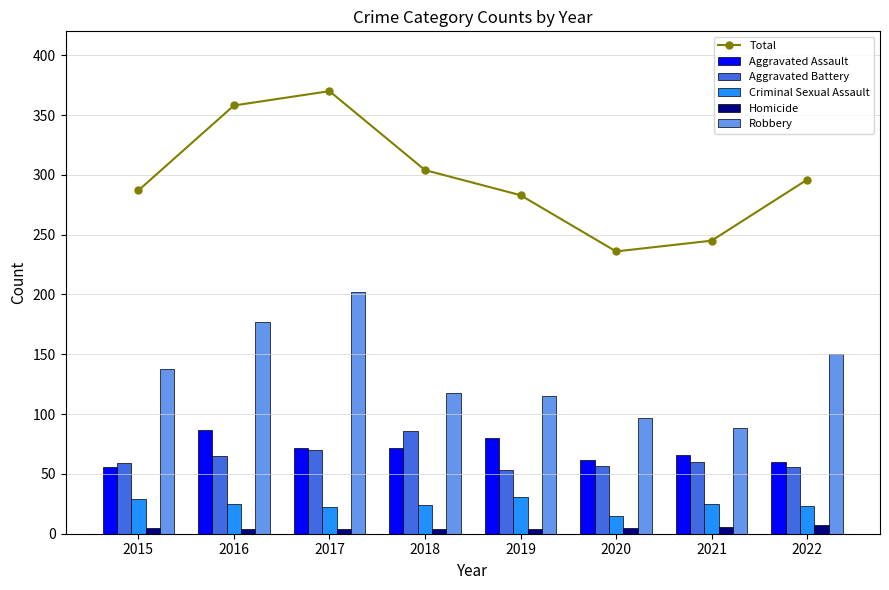

What is the spread (max minus min) of values at 2019?

279